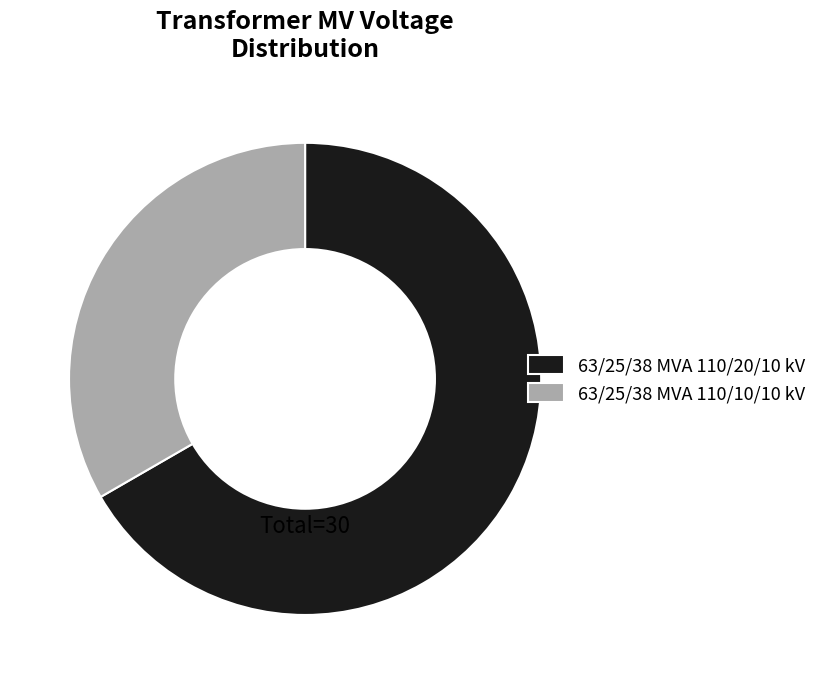

The 63/25/38 MVA 110/20/10 kV slice represents 67% of the pie. True or false?

True